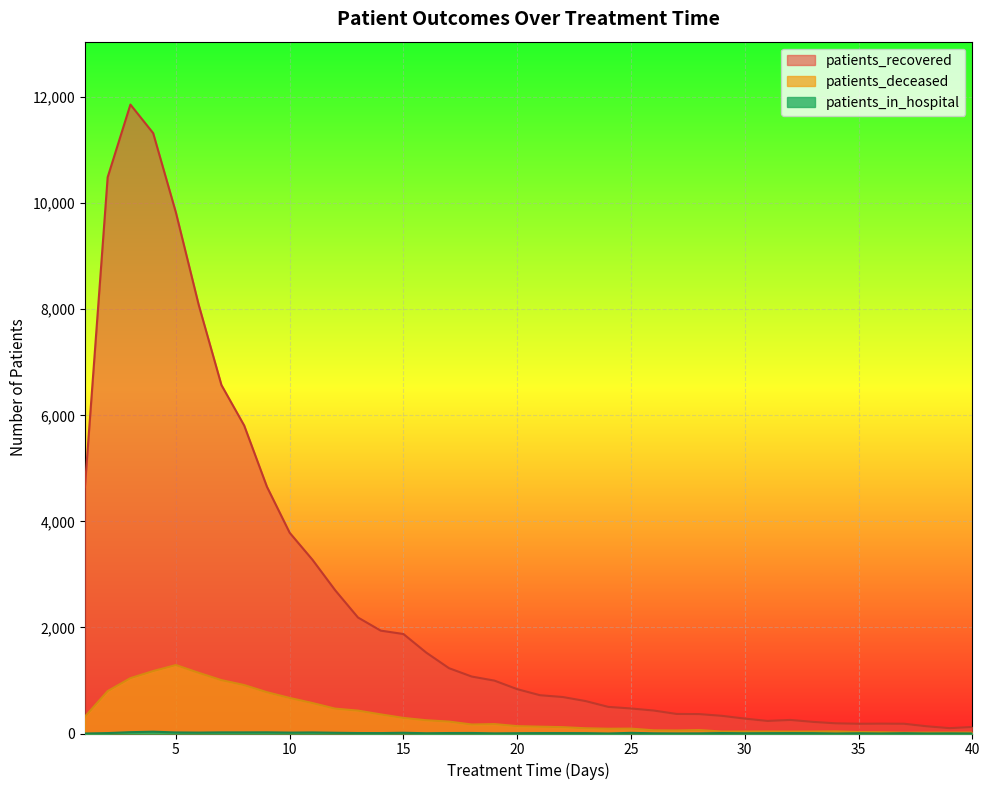

Which category has the highest value in the patients_in_hospital series?

4